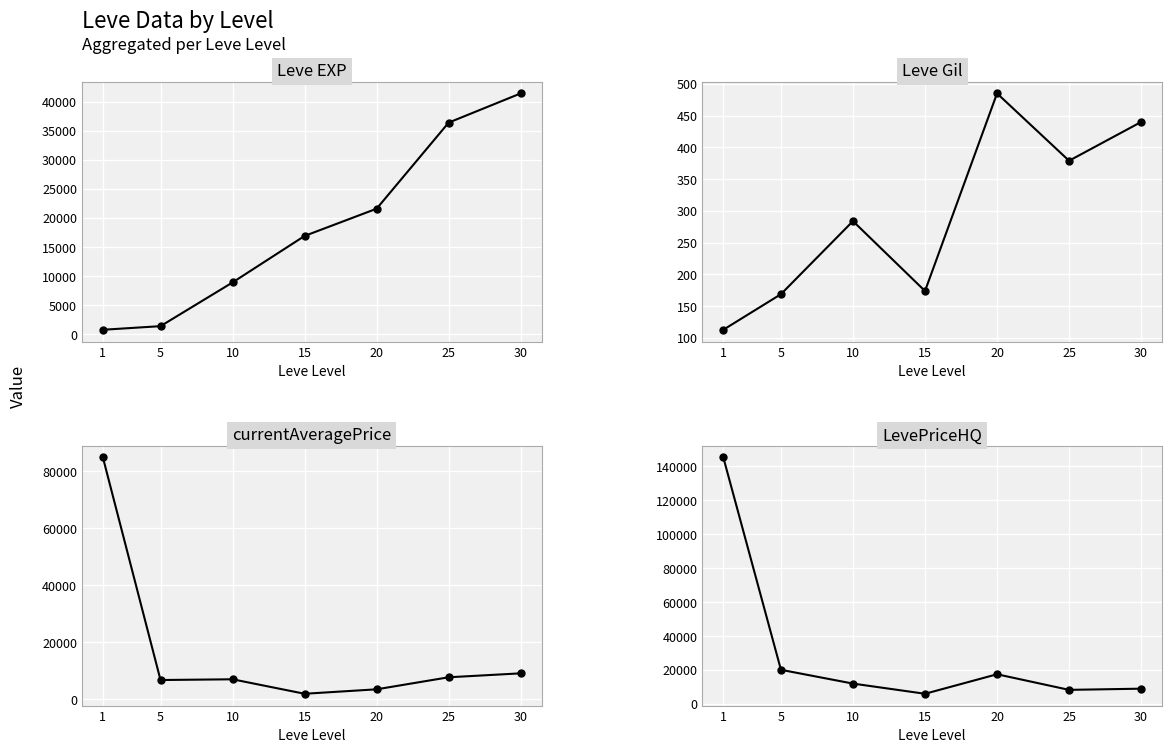

Which category has the highest value in the Leve EXP series?

30